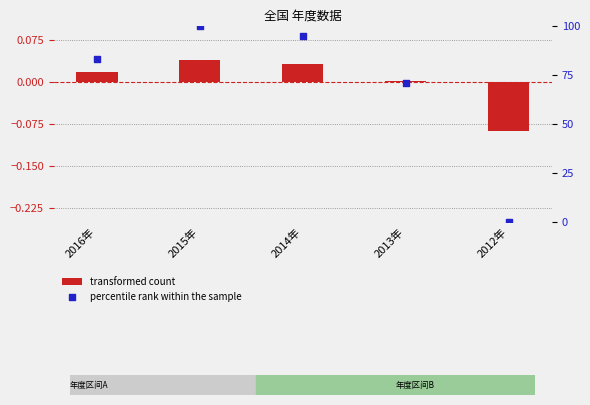

At how many categories does at least one series exceed 96?

1